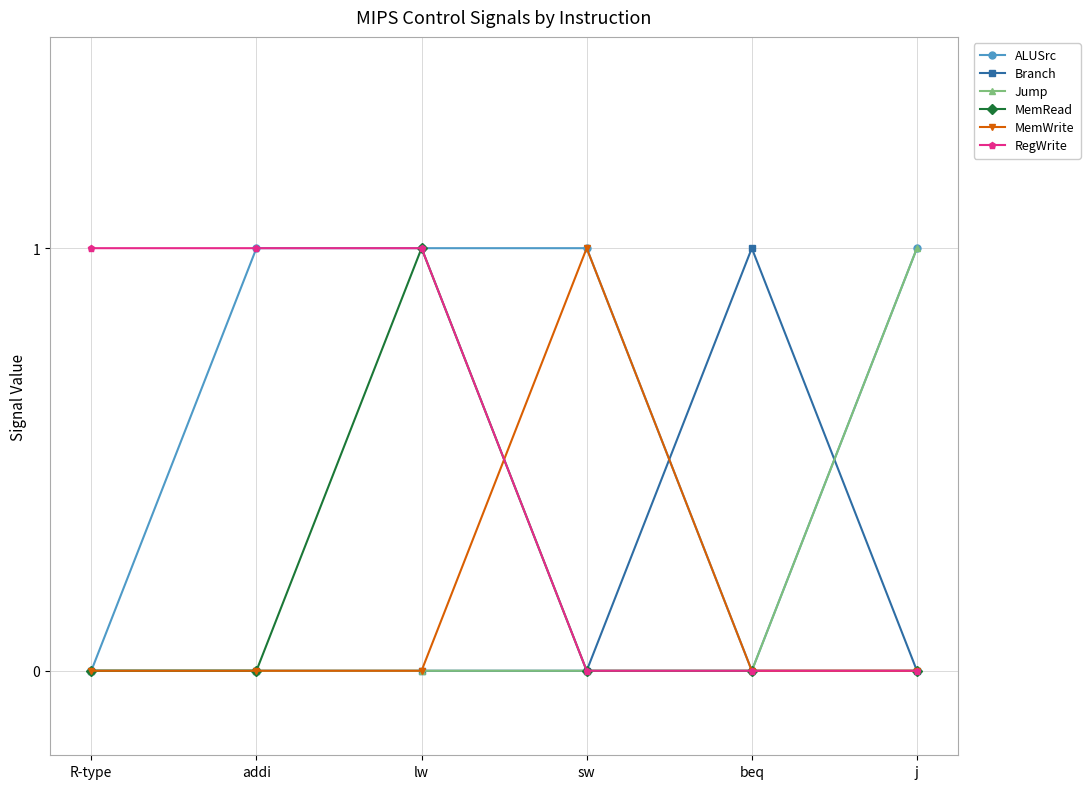

Reading right to left, what are all the values shown in this chart?

ALUSrc: 1	0	1	1	1	0
Branch: 0	1	0	0	0	0
Jump: 1	0	0	0	0	0
MemRead: 0	0	0	1	0	0
MemWrite: 0	0	1	0	0	0
RegWrite: 0	0	0	1	1	1